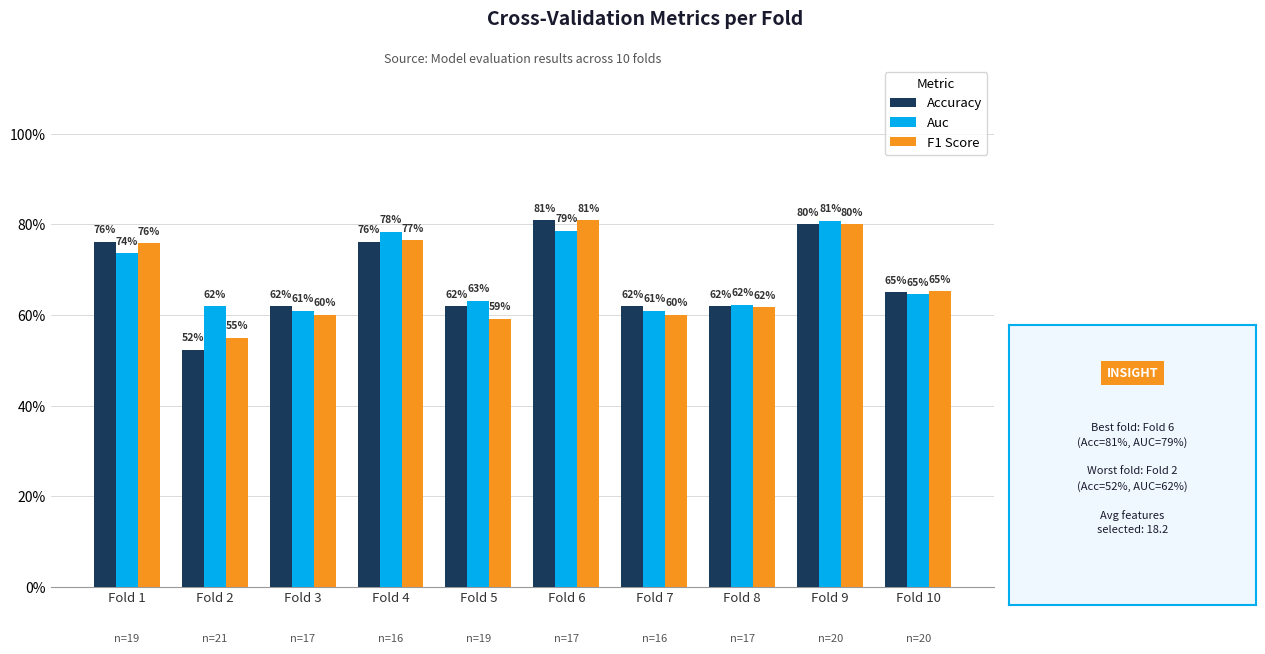

What is the value of the Accuracy bar at the 4th from the left?

0.8